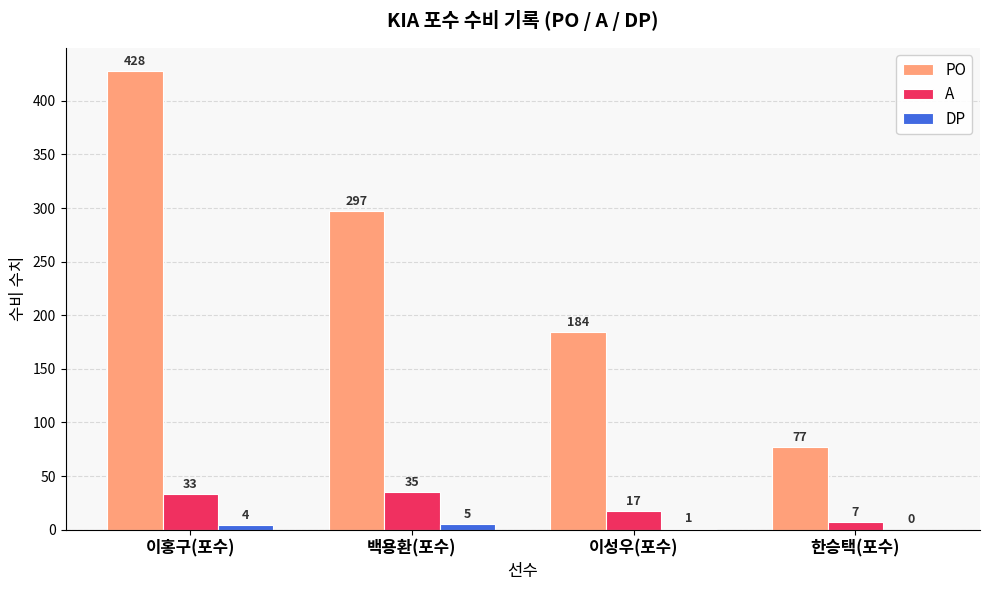

What is the approximate value of A at 백용환(포수), to the nearest 10?

40